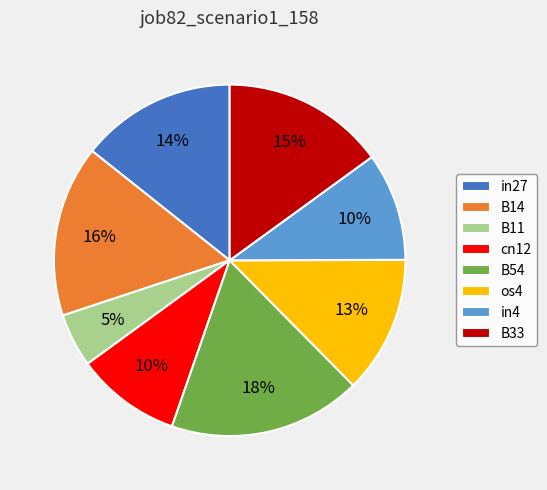

To the nearest percent, what portion does in4 represent?

10%